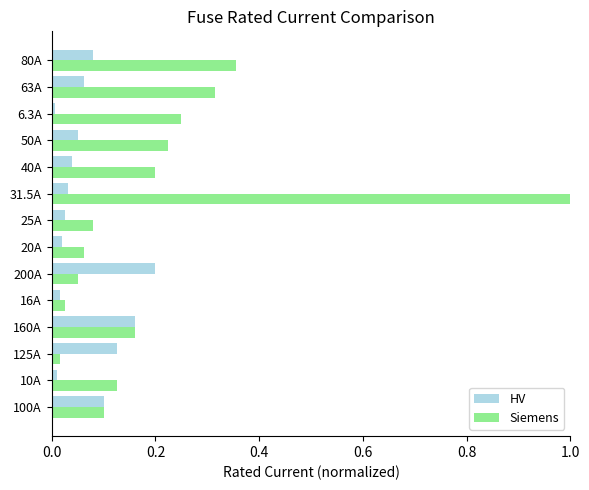

Rank the series by their average value, from lowest to highest.

HV, Siemens